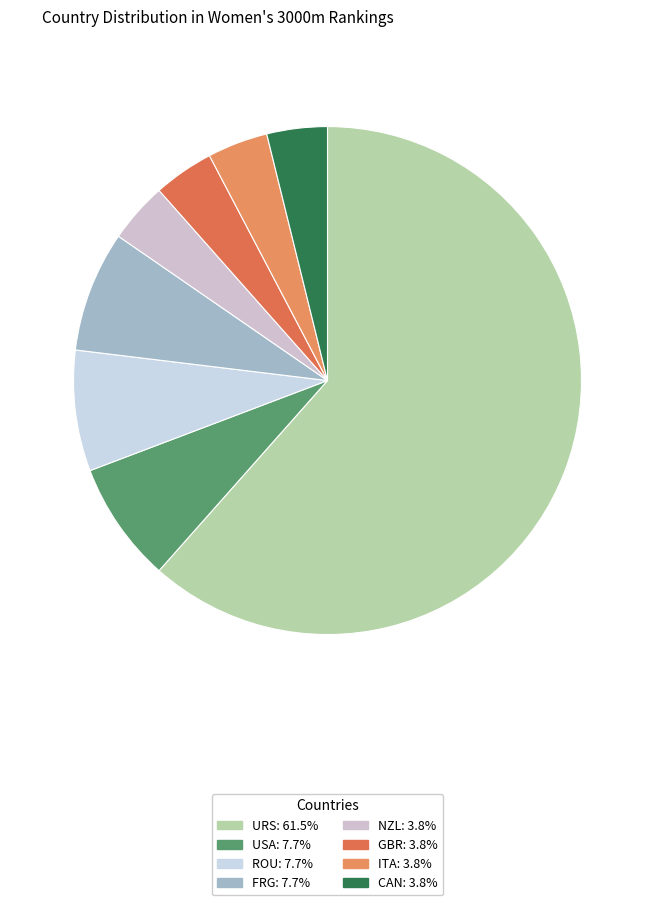

How many slices are in this pie chart?

8